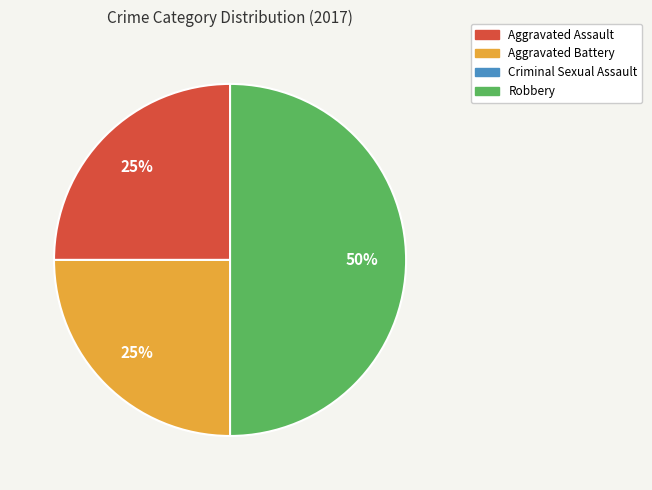

Which slice is the largest?

Robbery